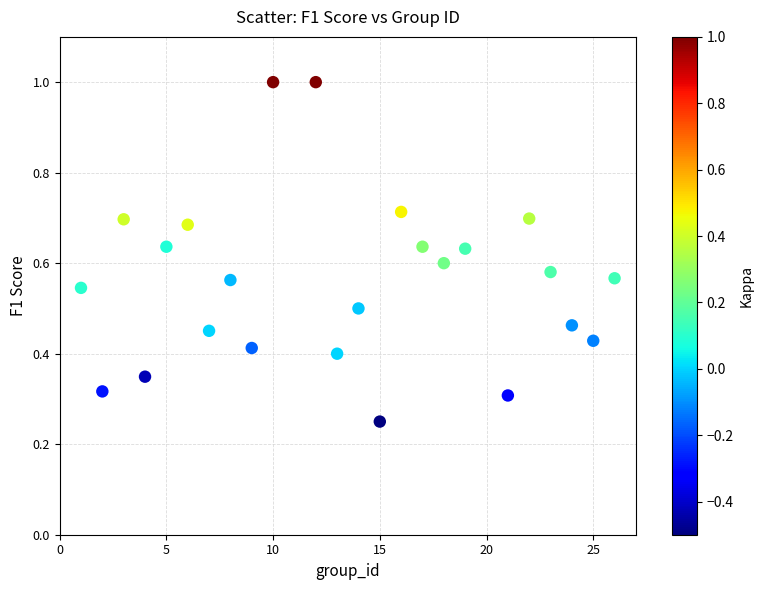

What is the range of X values (max minus min)?

25.0